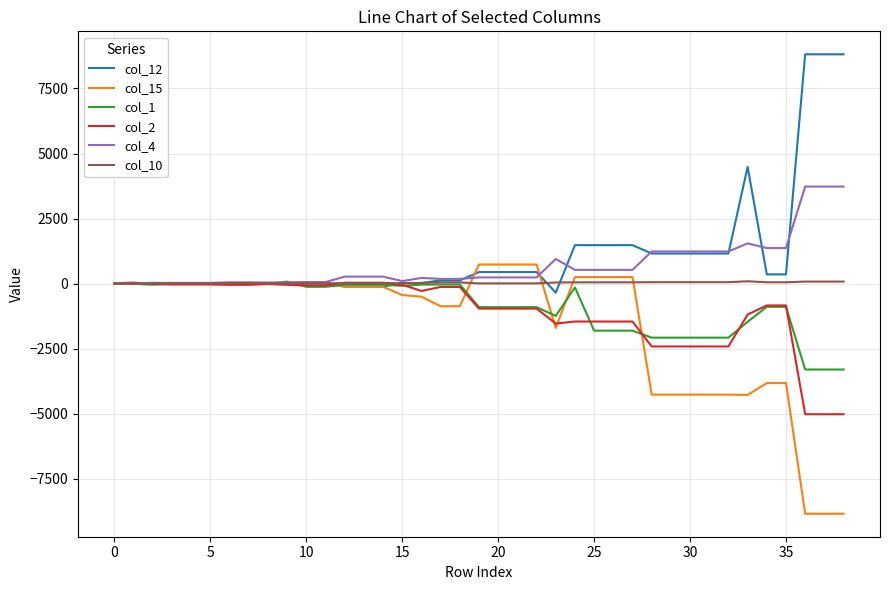

What is the minimum value for col_2?

-5017.8